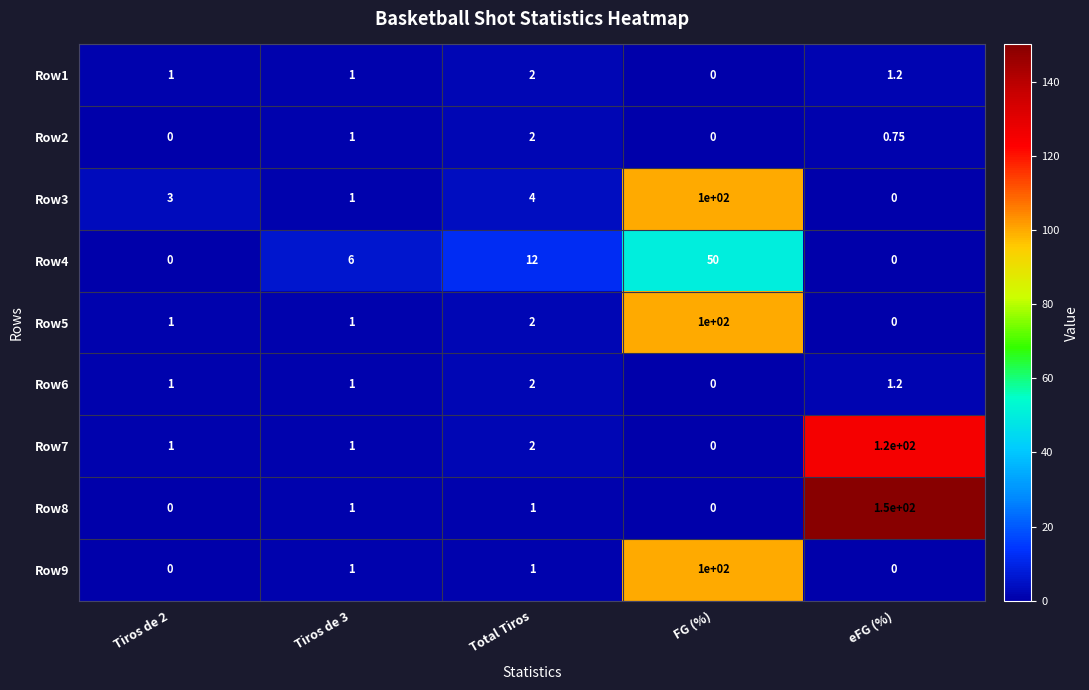

At which category is the sum across all series the highest?

FG (%)